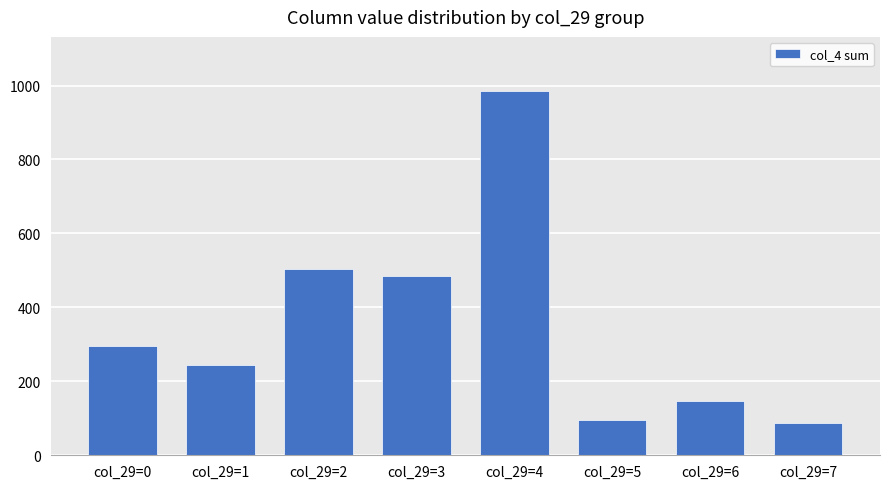

What is the change in value from col_29=4 to col_29=7?

-898